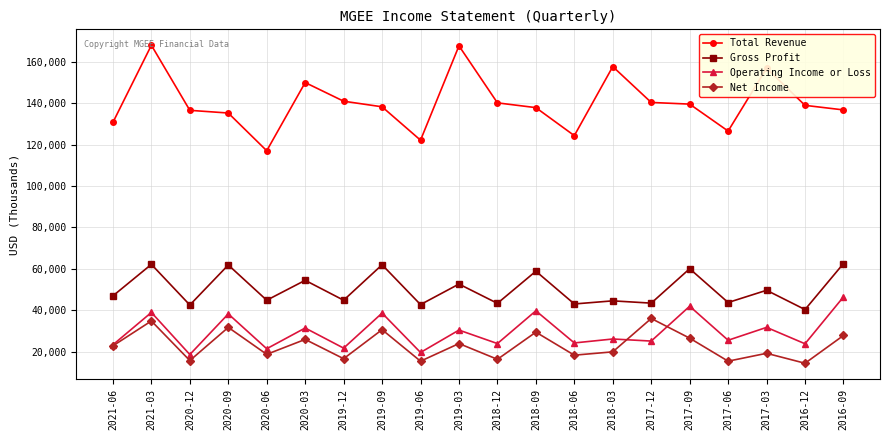

What is the difference between the highest and lowest values at 2017-06?

111000